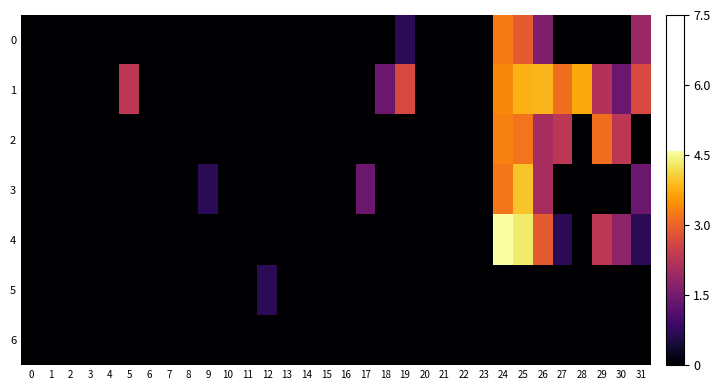

At which category is the sum across all series the highest?

25